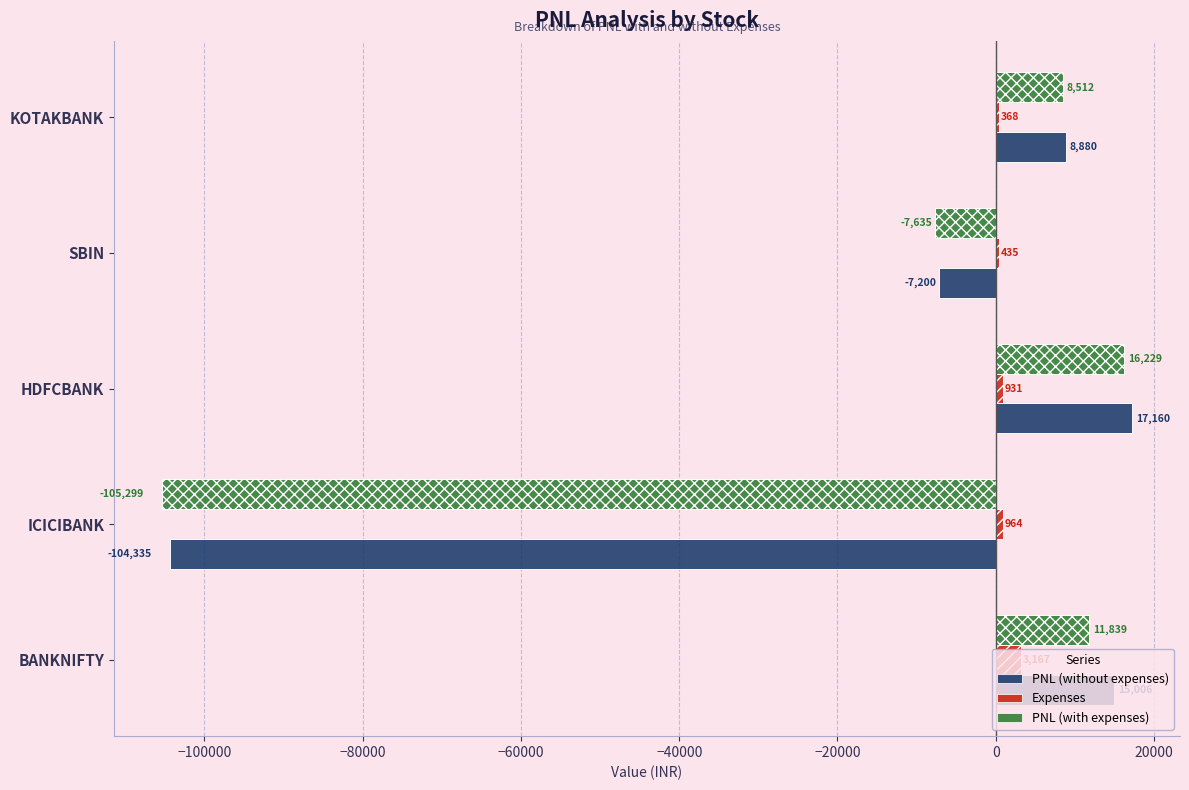

Reading left to right, what are all the values shown in this chart?

PNL (without expenses): 15006.0	-104335.0	17160.0	-7200.0	8880.0
Expenses: 3167.3	964.1	931.1	435.5	368.4
PNL (with expenses): 11838.7	-105299.1	16228.9	-7635.5	8511.6